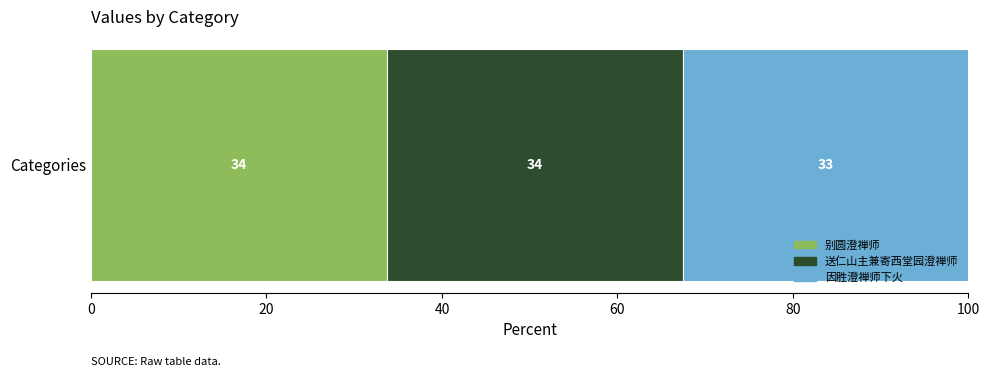

What are all the series names shown in the legend?

别圆澄禅师, 送仁山主兼寄西堂园澄禅师, 因胜澄禅师下火